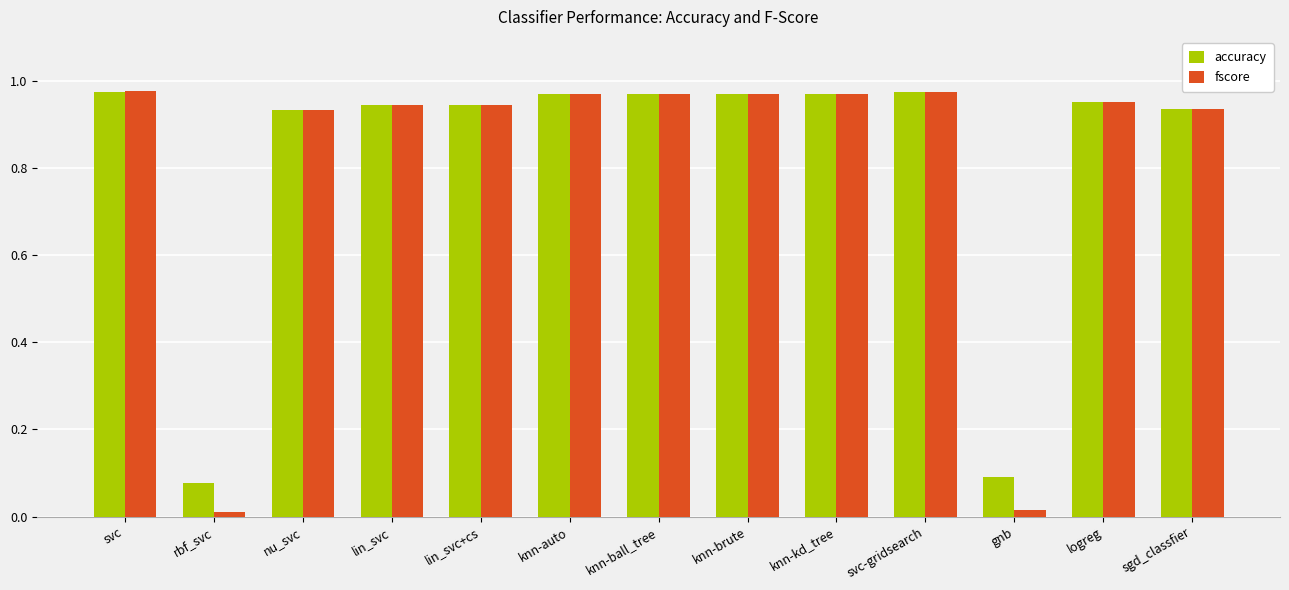

At how many categories does at least one series exceed 0?

13